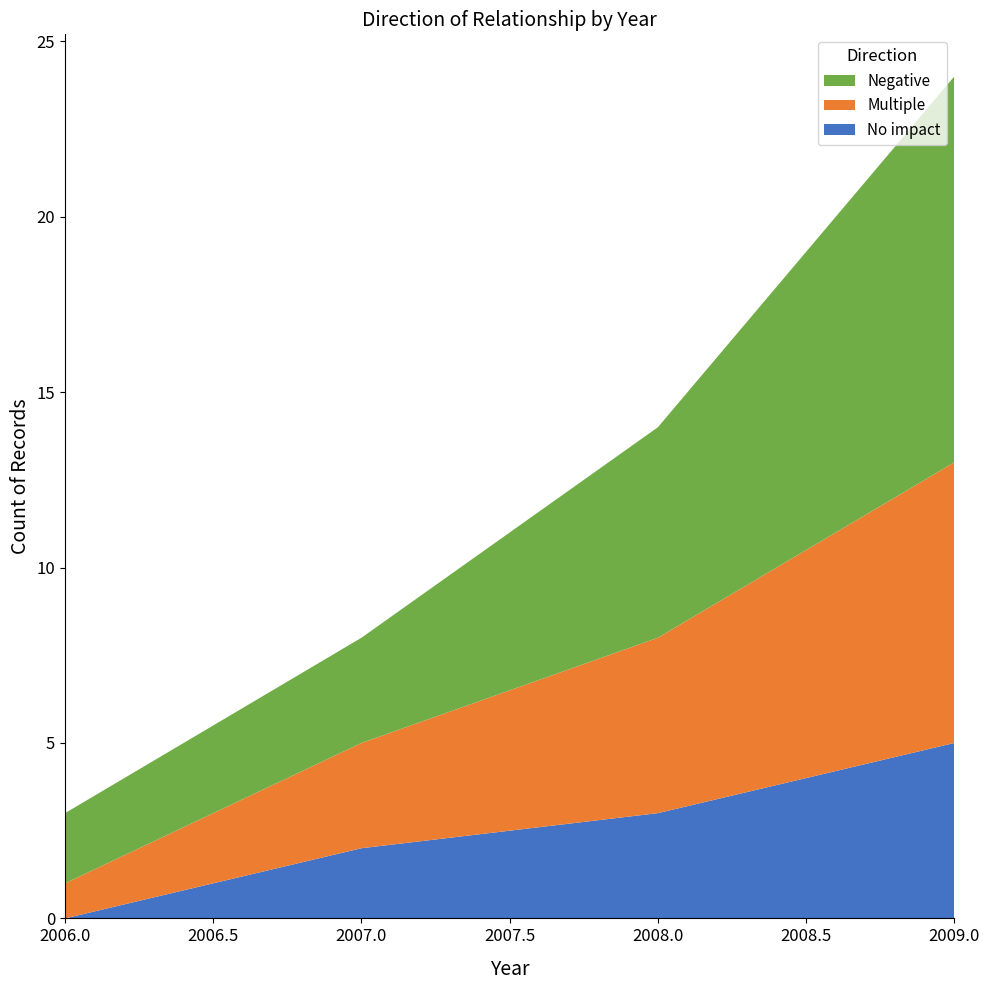

What is the highest value of the No impact series?

5